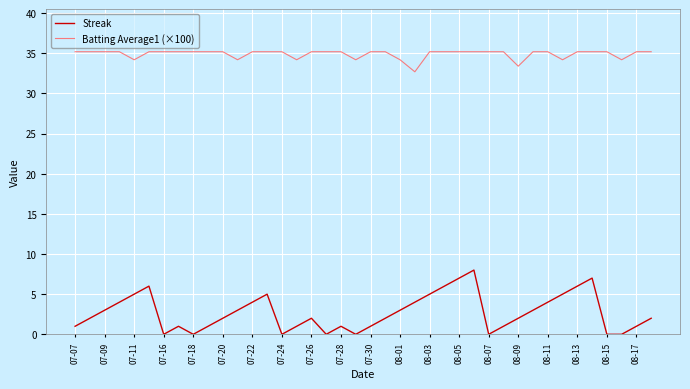

How many values in the Batting Average1 (×100) series are below 35?

9